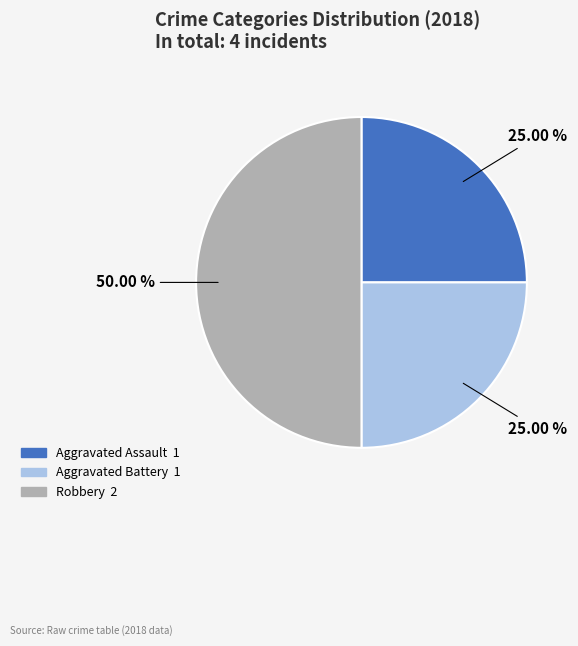

Does Aggravated Battery represent more than half of the total?

No